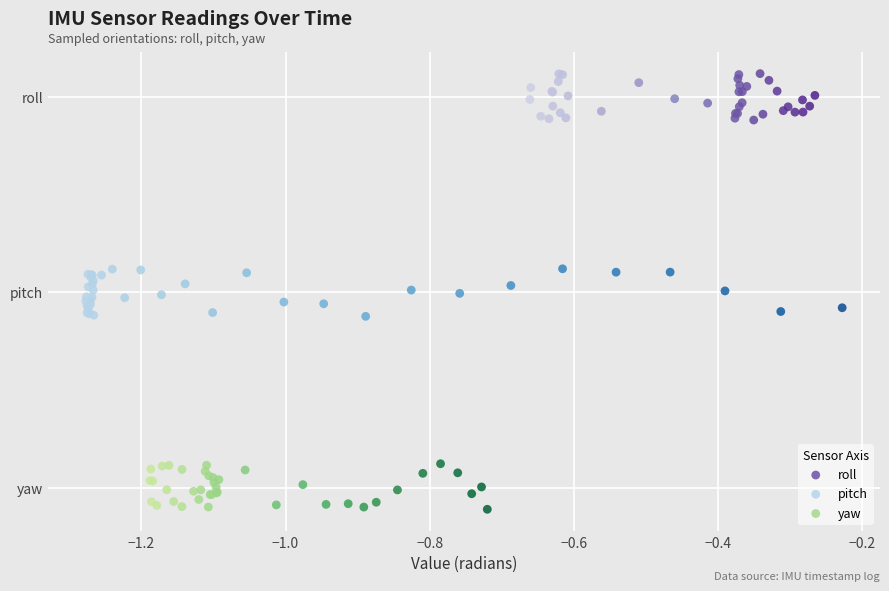

Which series contains the highest Y value?

roll